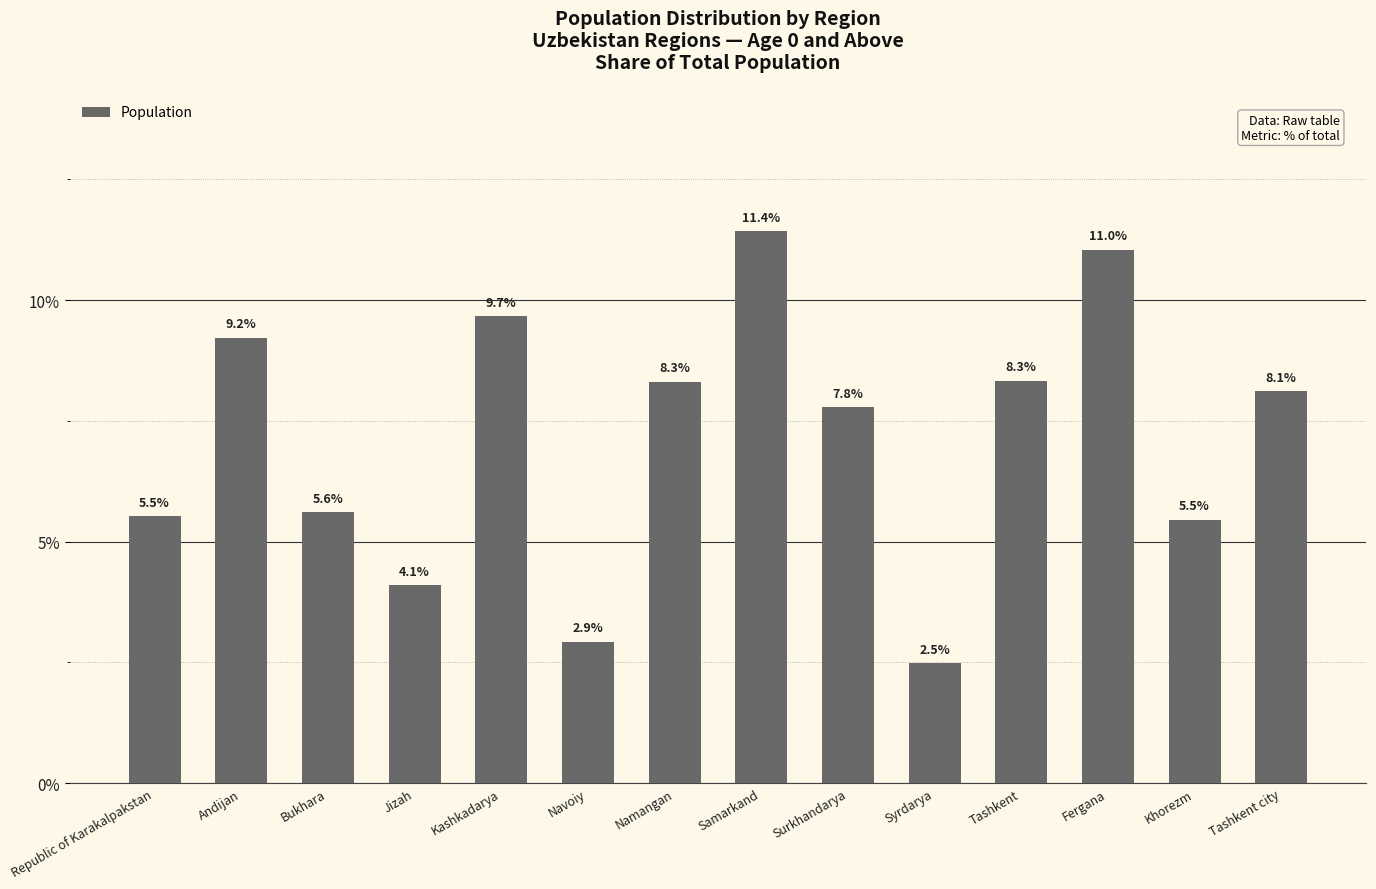

Between Jizah and Khorezm, which is larger?

Khorezm